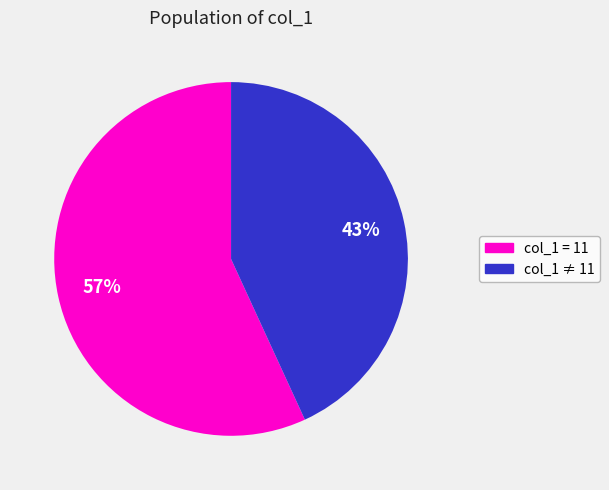

Is there any slice that represents more than half of the pie?

Yes